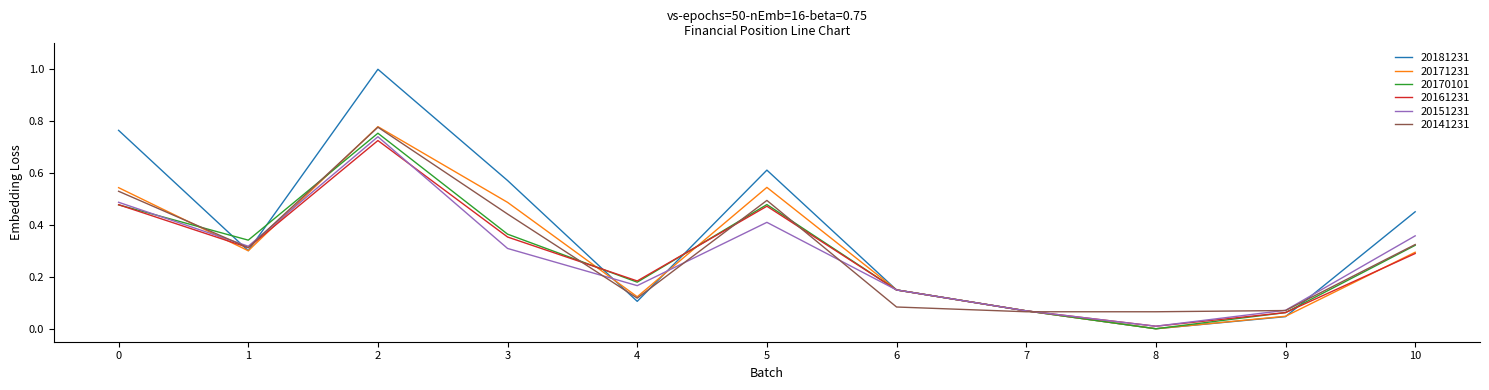

Which series changed the most between 6 and 9?

20181231